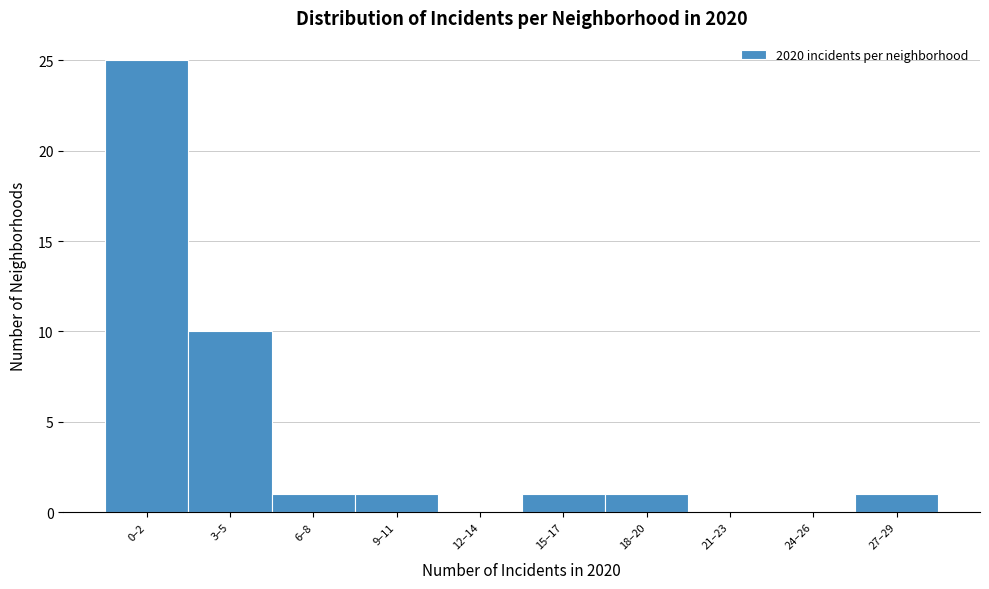

Reading right to left, list all the values displayed in this chart.

27–29=1	24–26=0	21–23=0	18–20=1	15–17=1	12–14=0	9–11=1	6–8=1	3–5=10	0–2=25